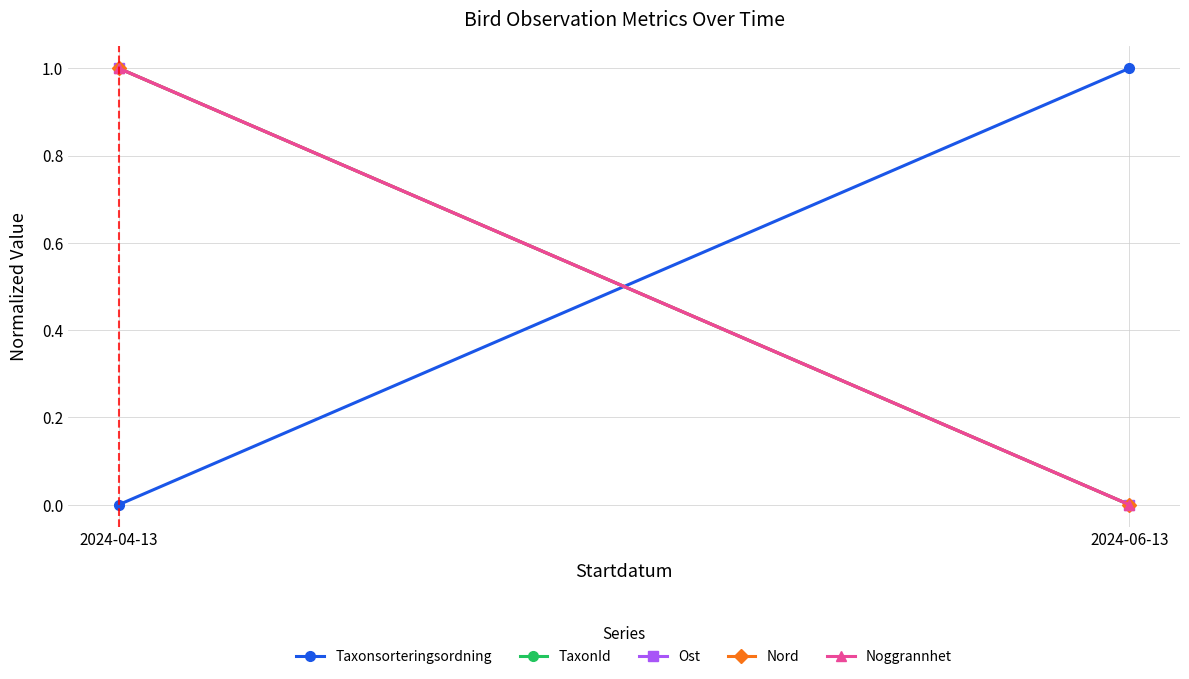

Where is Ost nearest to the value 0?

2024-06-13